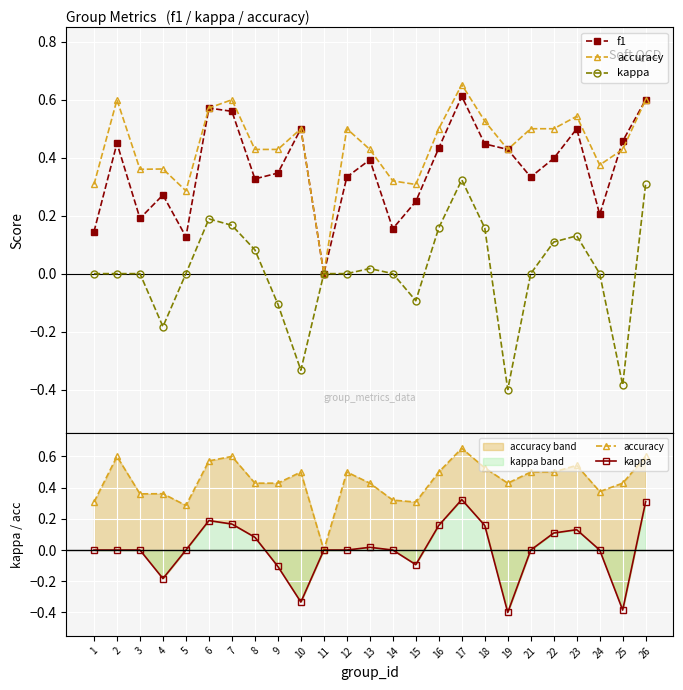

After their last crossing, which series has the higher values: f1 or accuracy?

f1